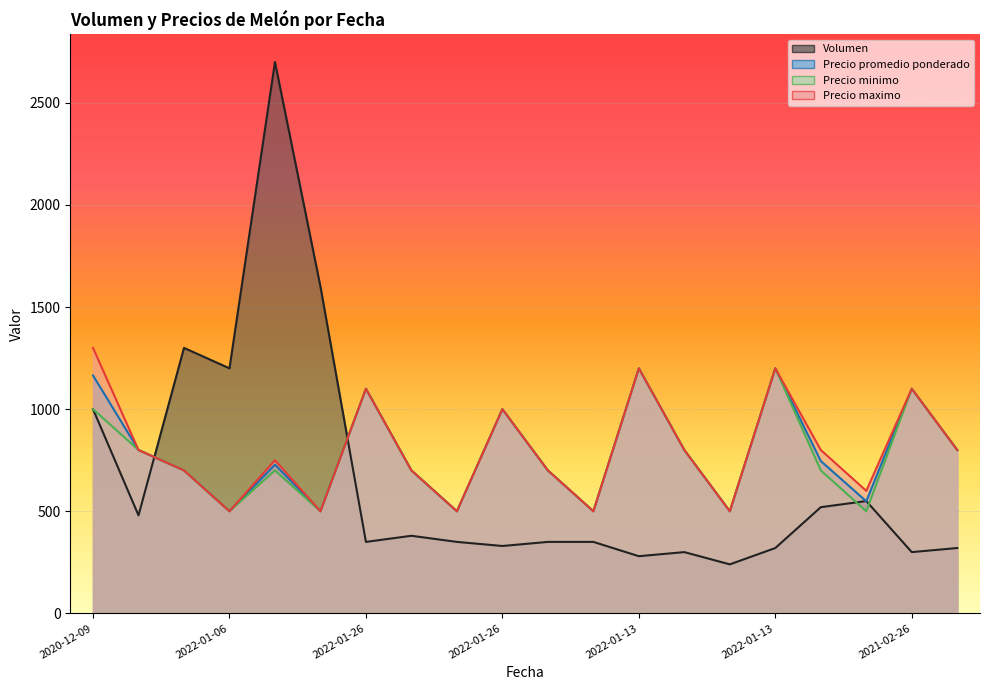

The Precio promedio ponderado series shows 300 at 2022-01-13. True or false?

False